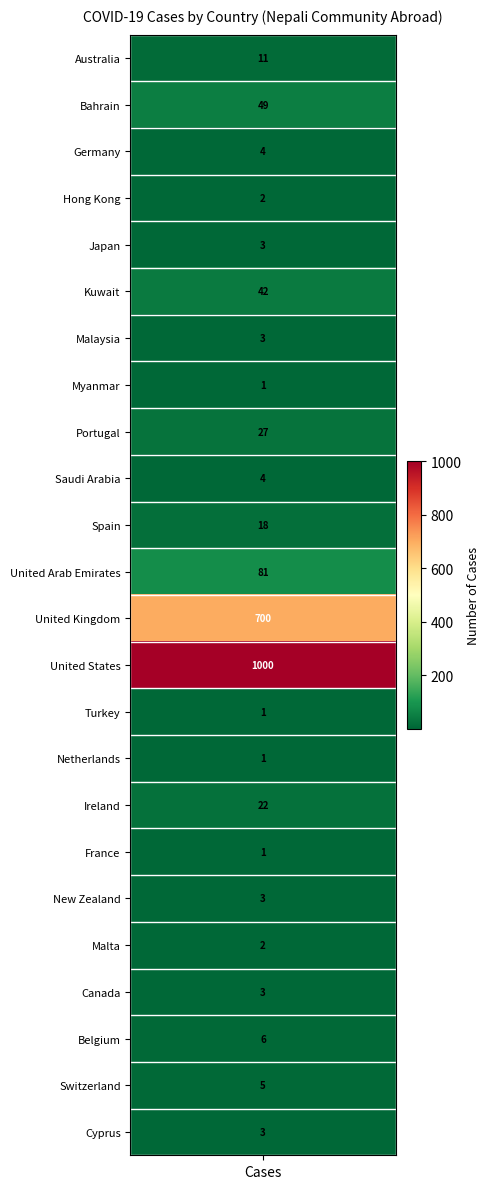

The value at Switzerland is 5. True or false?

True